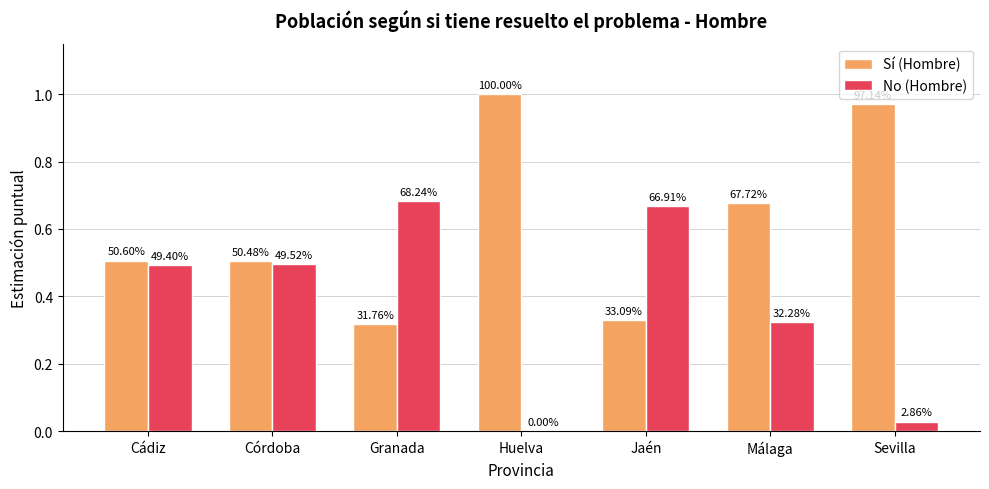

Which series has the largest range (max minus min)?

Sí (Hombre)